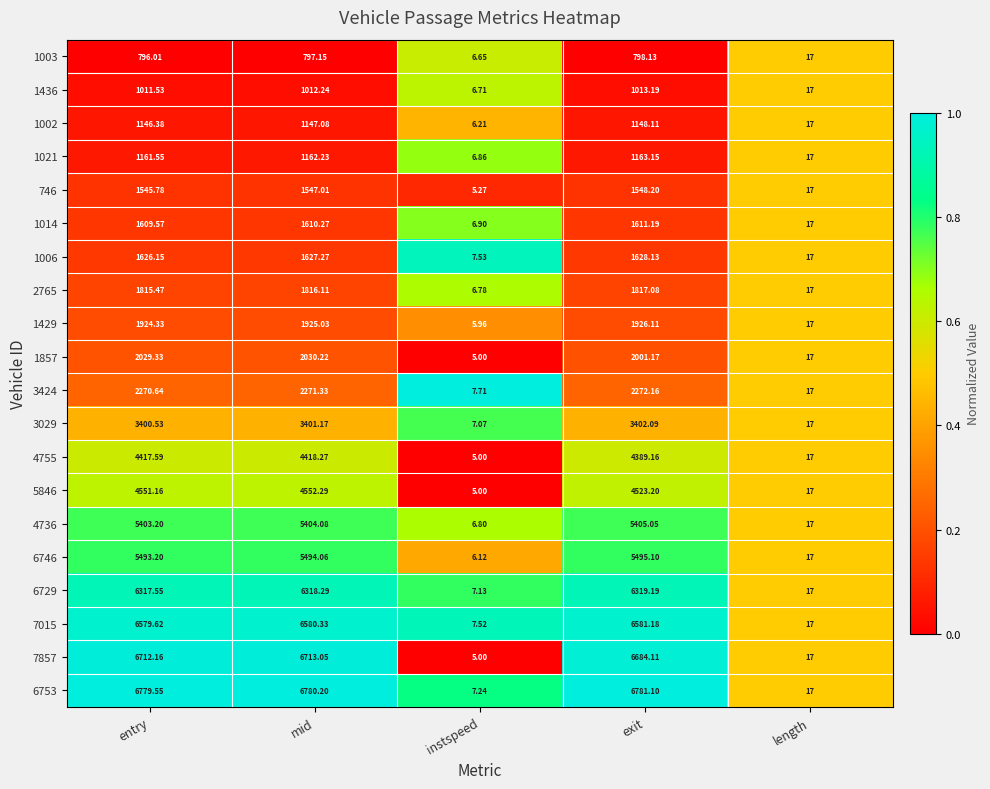

Which category has the highest value in the 746 series?

exit